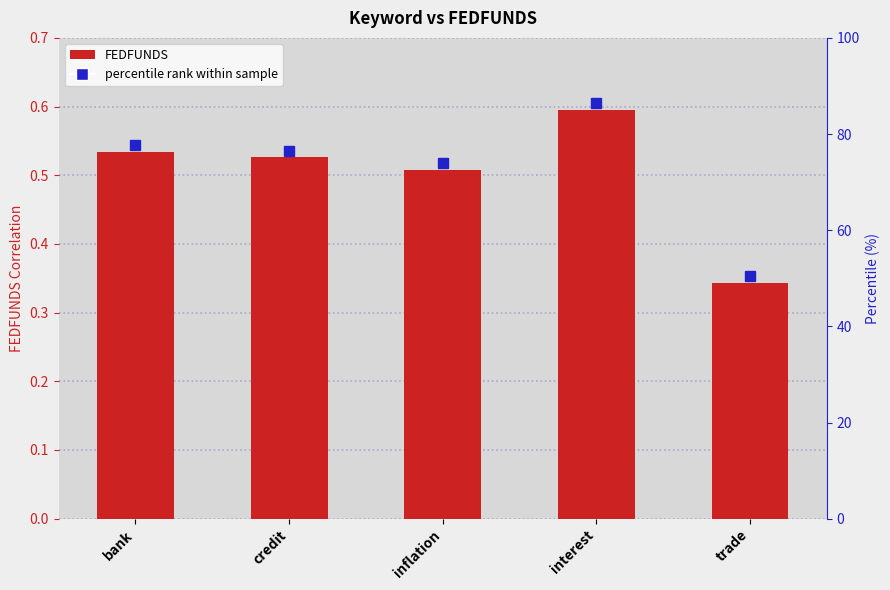

List the labels in order of value, largest first.

interest, bank, credit, inflation, trade